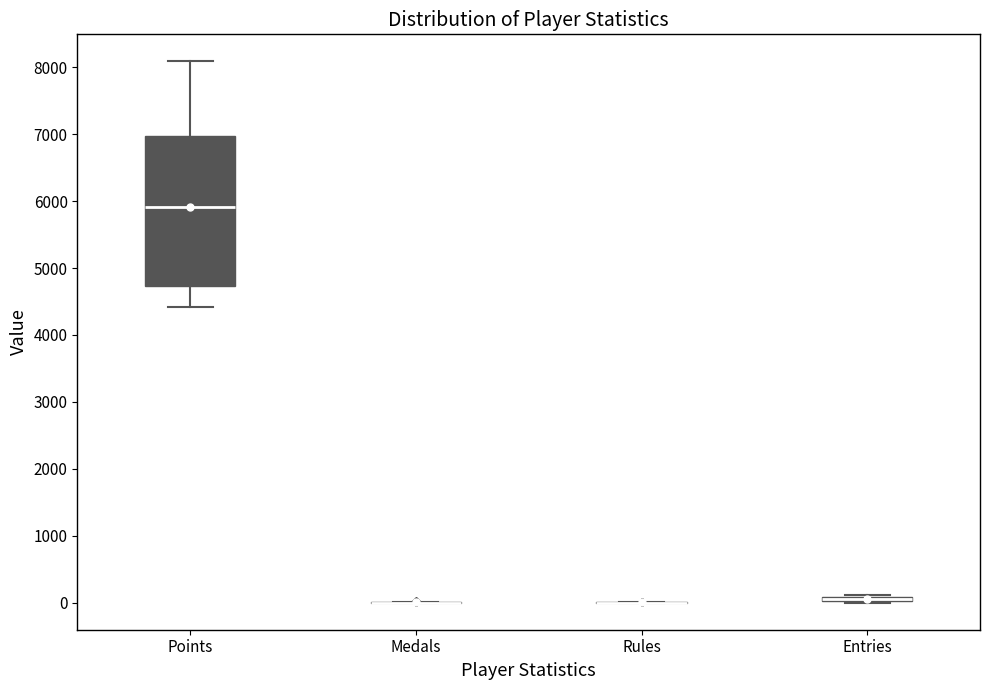

Which box is the tallest, from its lower edge to its upper edge?

Points